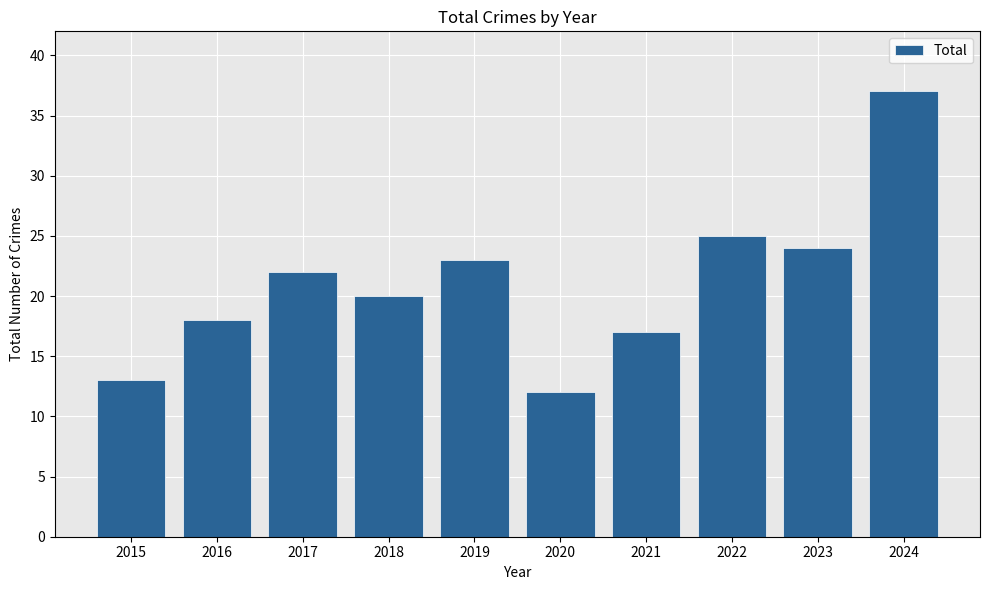

True or false: the data shows 50 at 2024.

False